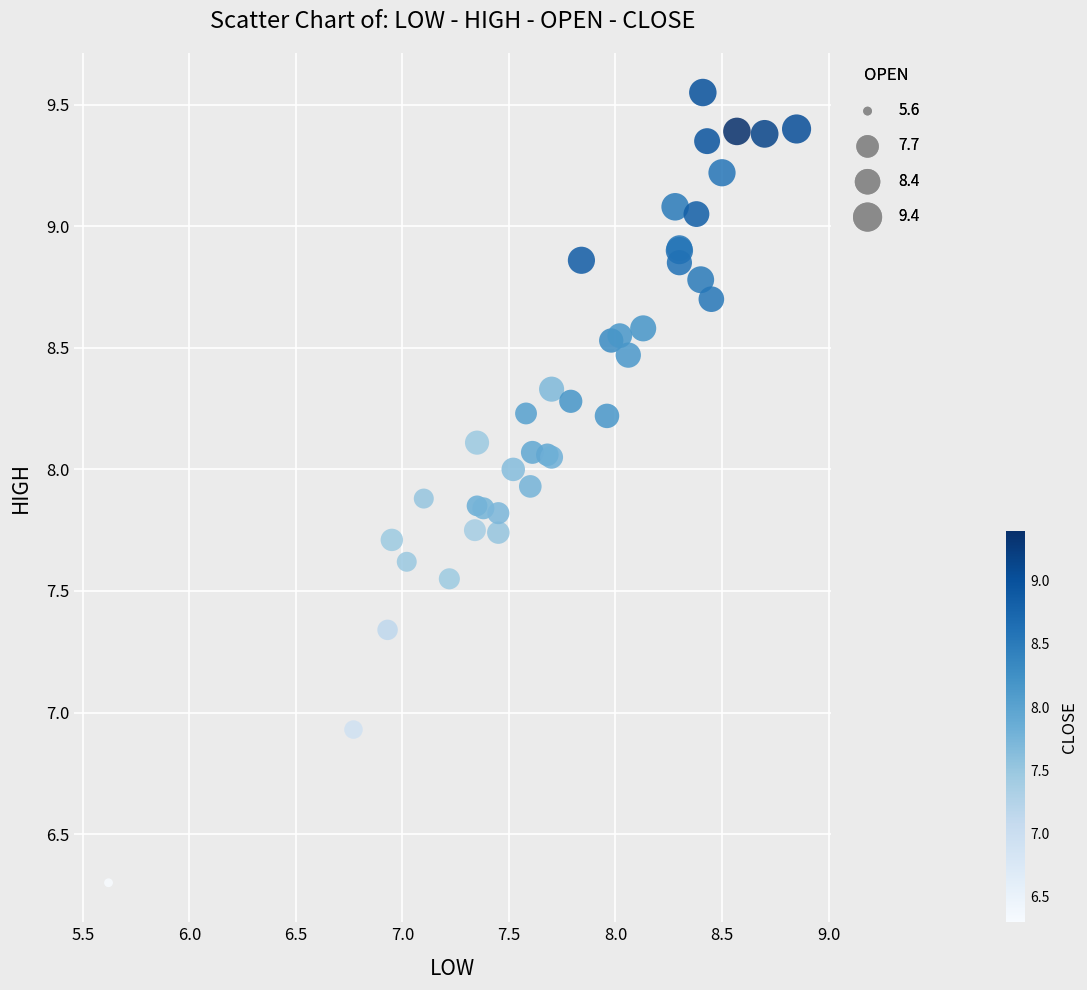

What Y value in the scatter plot is closest to 7?

6.9